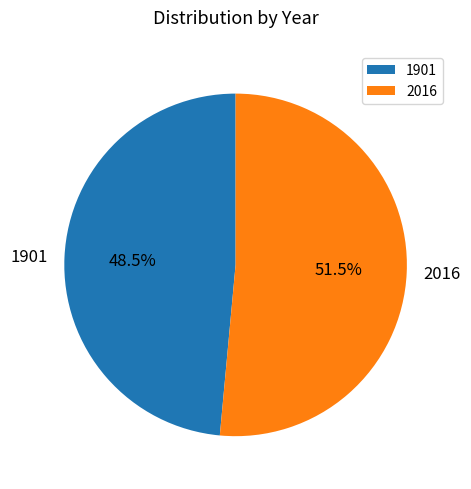

What is the majority slice?

2016